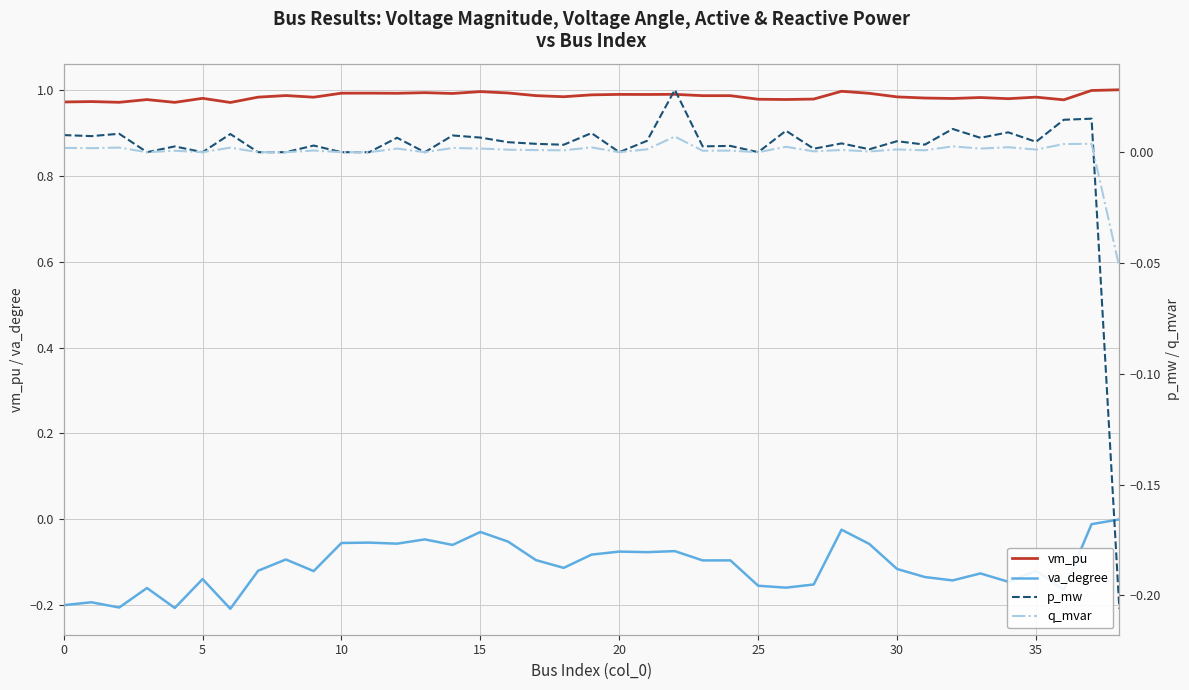

Rank the series by their maximum value, from lowest to highest.

va_degree, q_mvar, p_mw, vm_pu